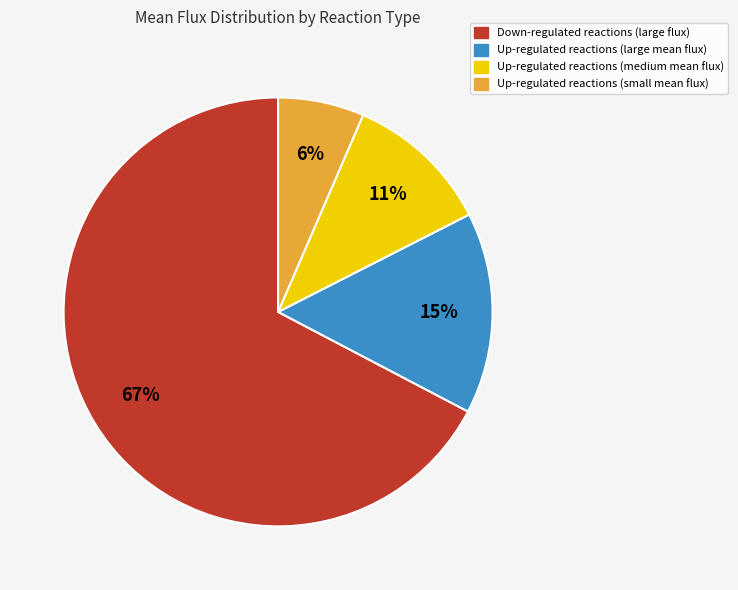

Is there any slice that represents more than half of the pie?

Yes